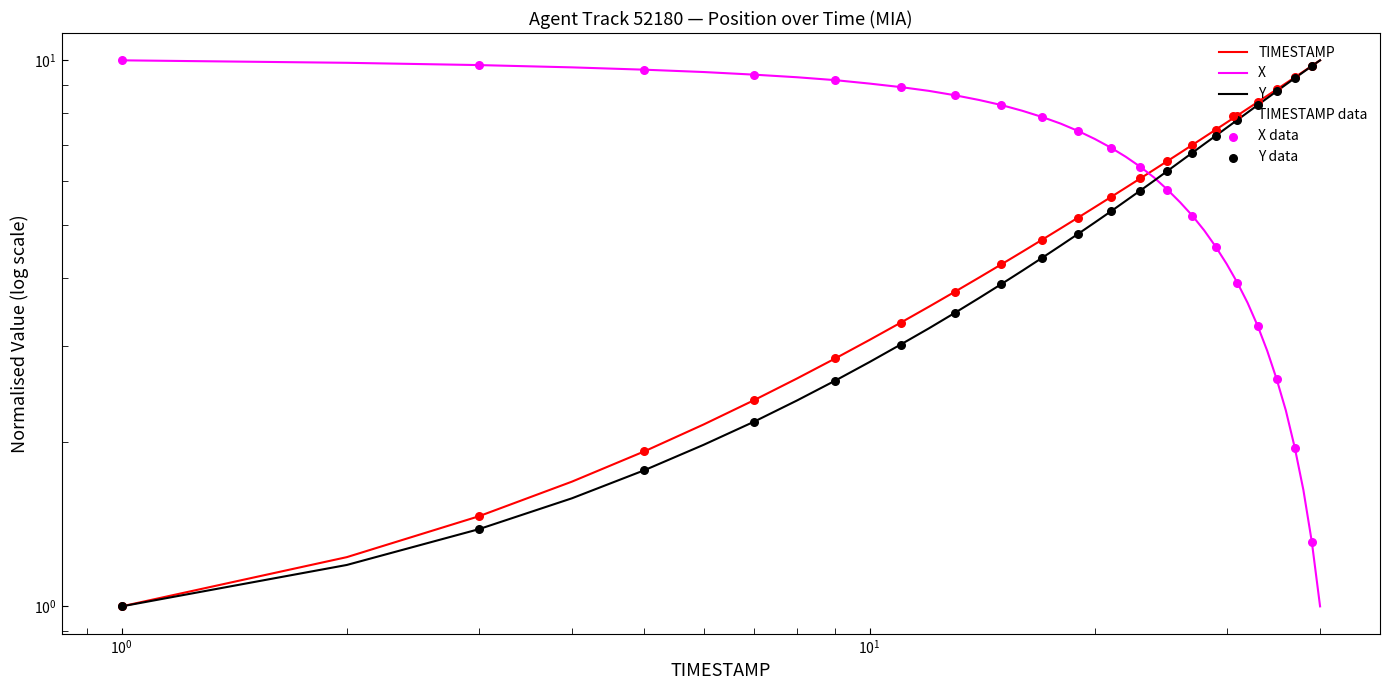

Which series has the largest total across all categories?

X